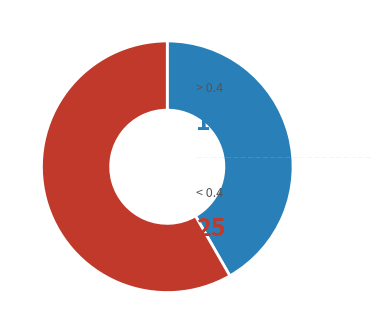

Is there any slice that represents more than half of the pie?

Yes